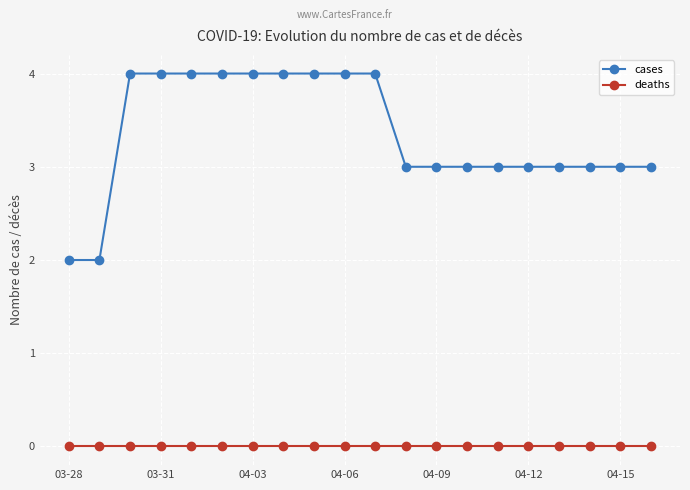

What is the greatest value displayed?

4